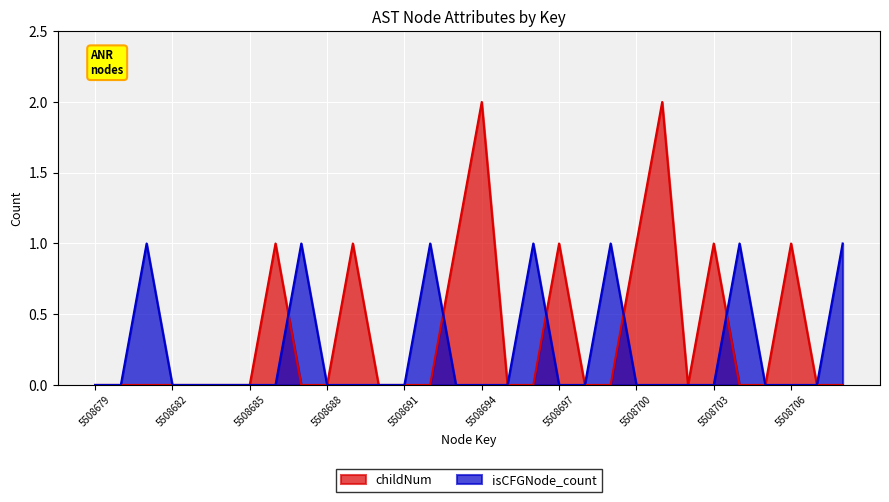

How many data points in isCFGNode_count are above 0?

7